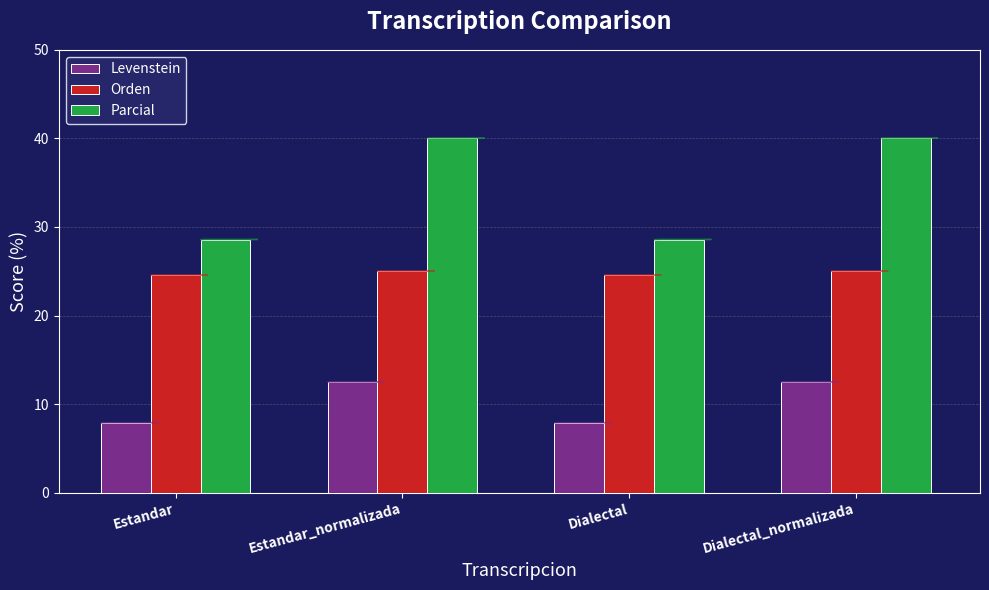

Which series has the largest range (max minus min)?

Parcial